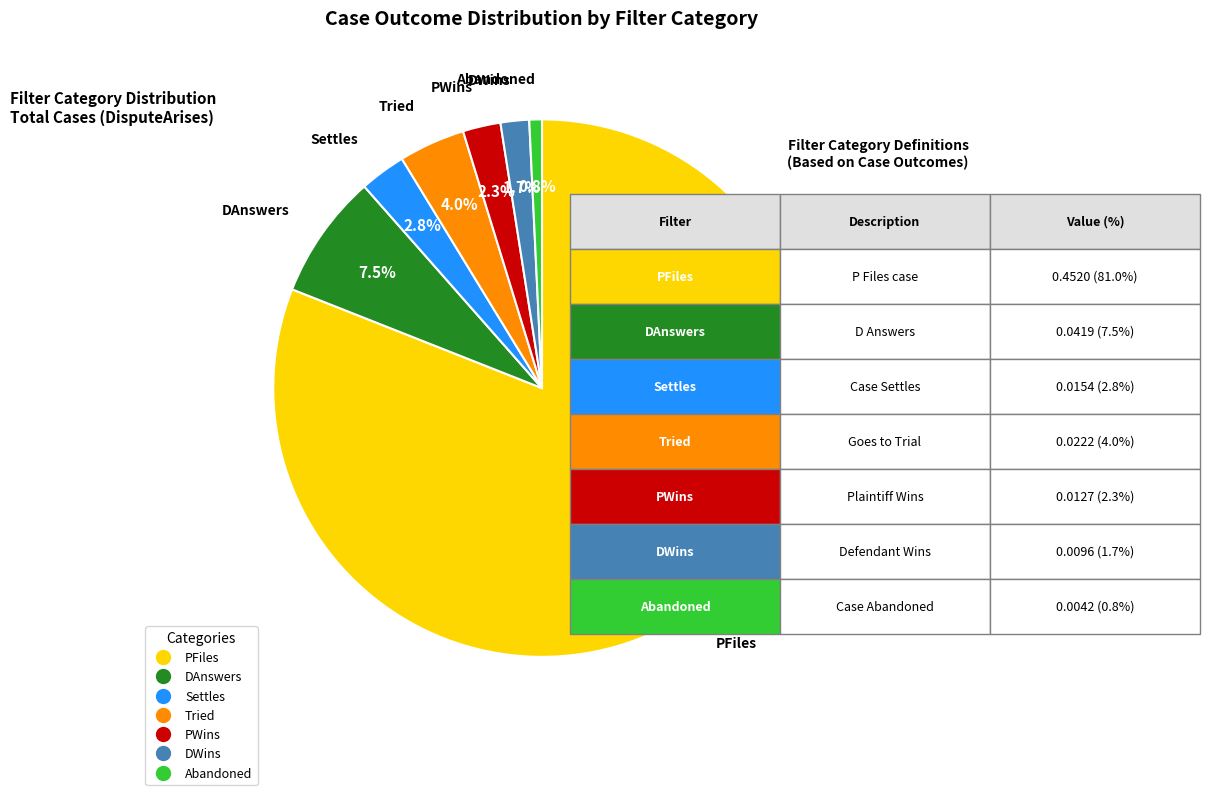

Is it true that Abandoned is 1% of the pie?

True